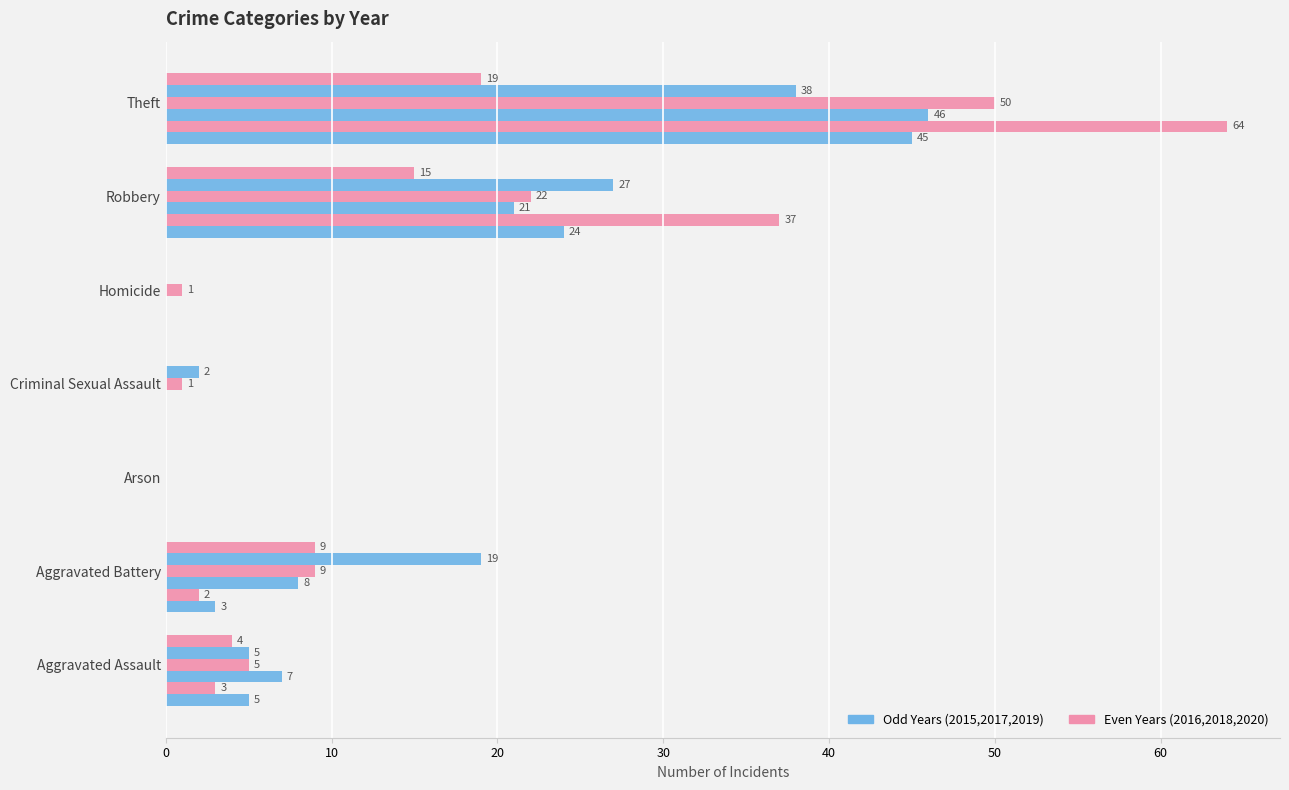

Count the number of categories in the chart.

7